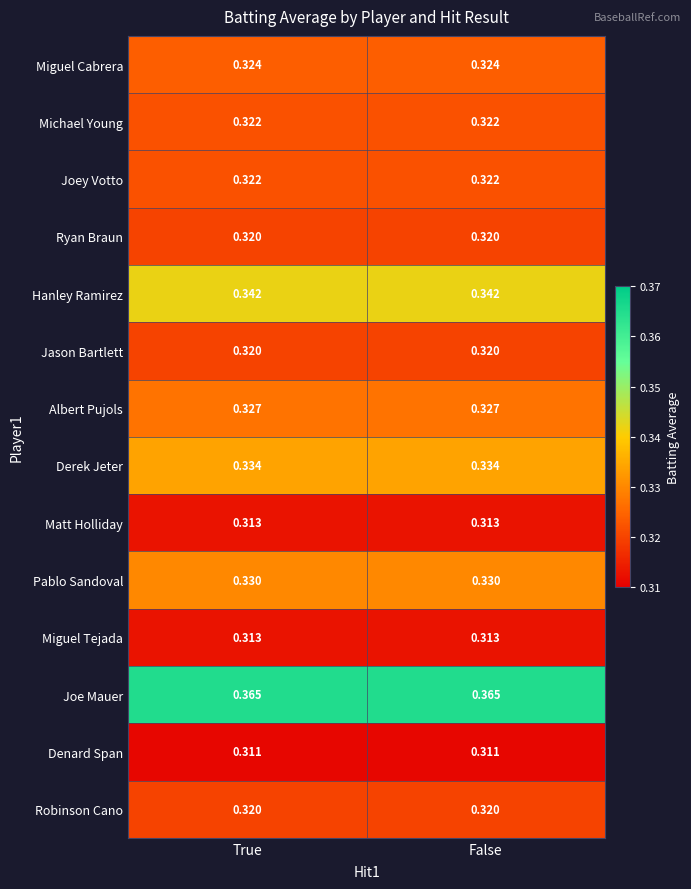

Is the value of Miguel Tejada at False greater than the value of Joe Mauer at False?

No